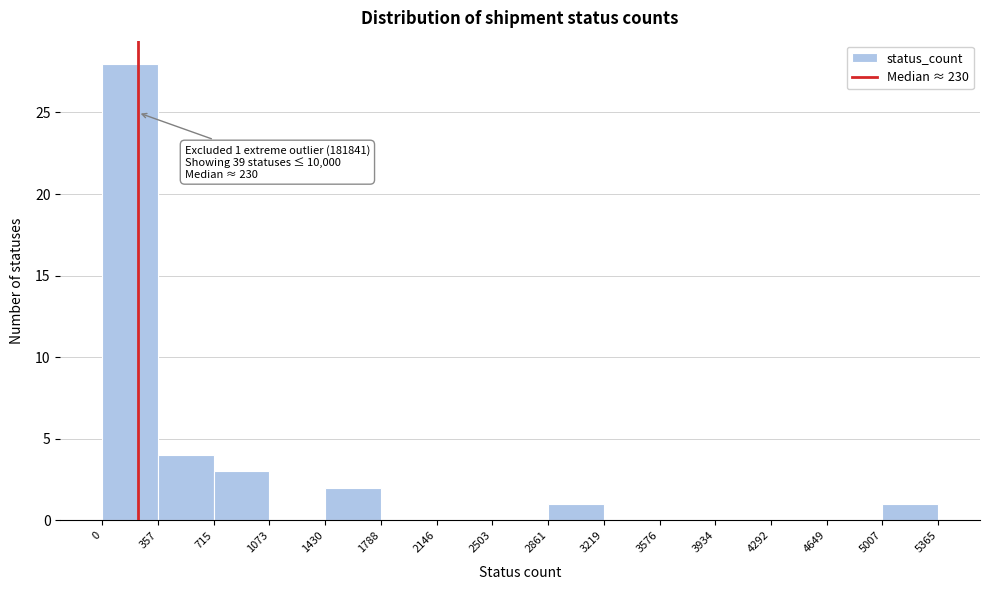

Which range on the x-axis has the tallest bar?

0 to 357